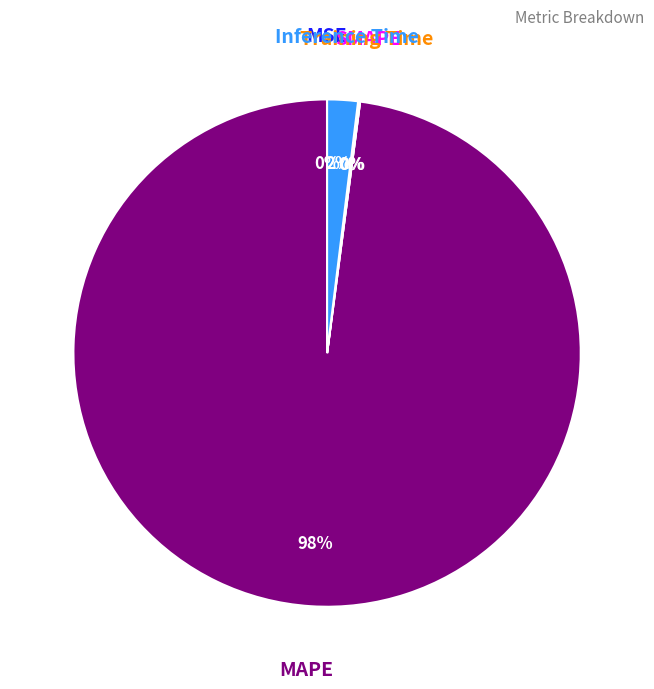

Is it true that Inference Time is 15% of the pie?

False